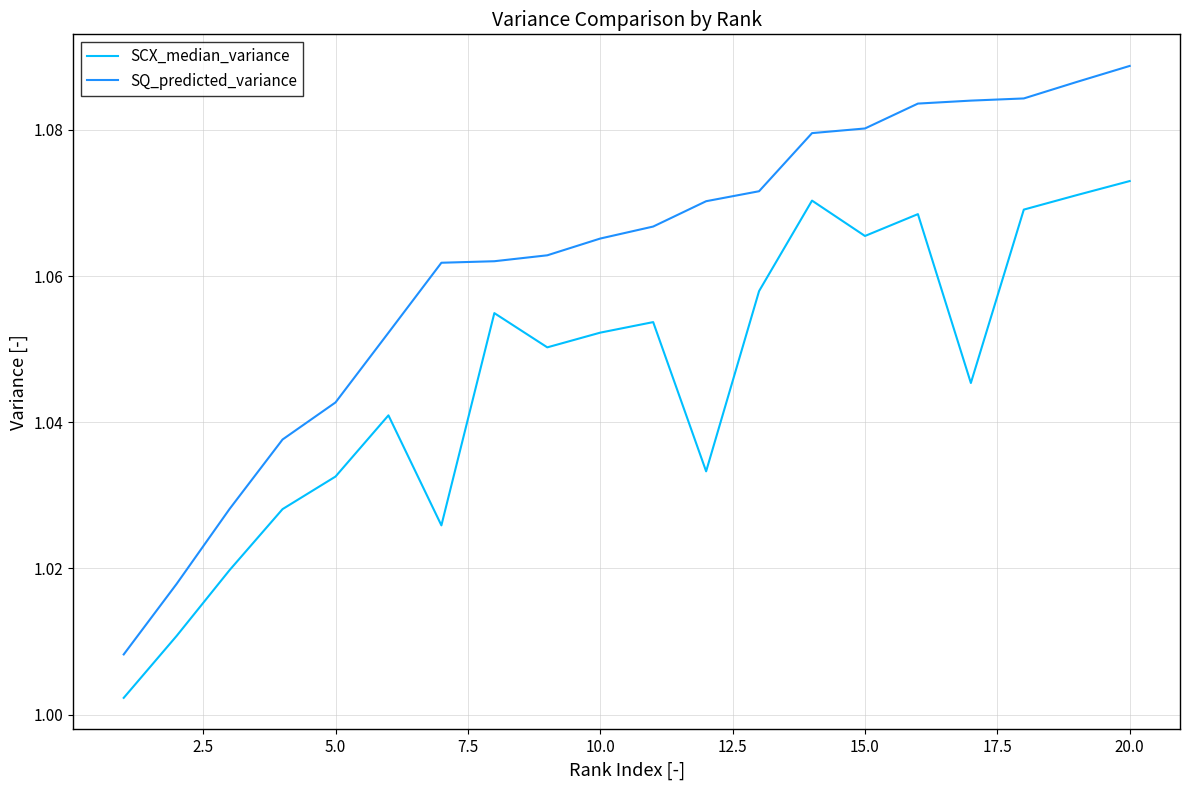

Which series has the largest total across all categories?

SQ_predicted_variance